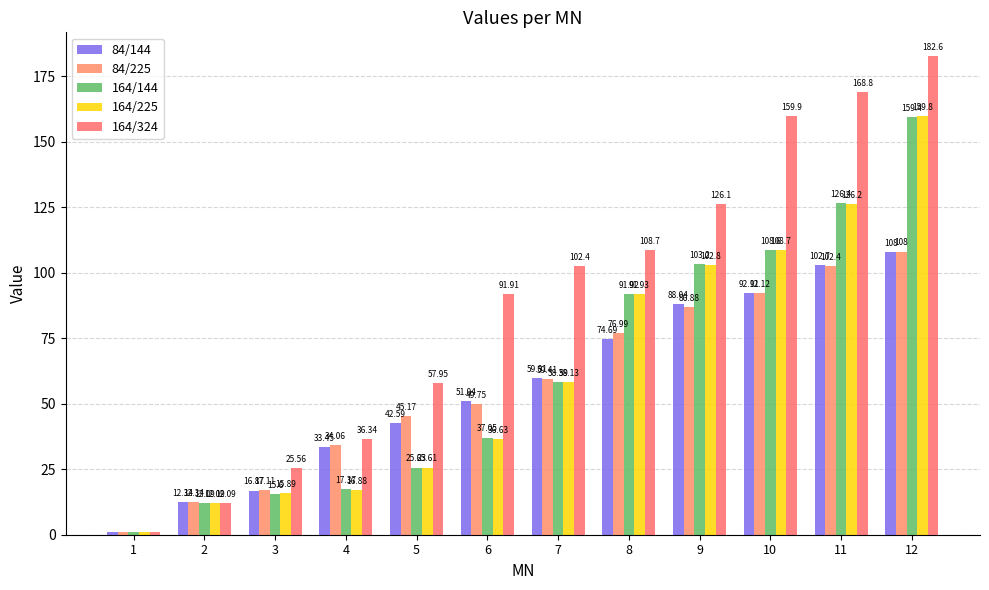

Between 1 and 4, which series saw the biggest shift?

164/324